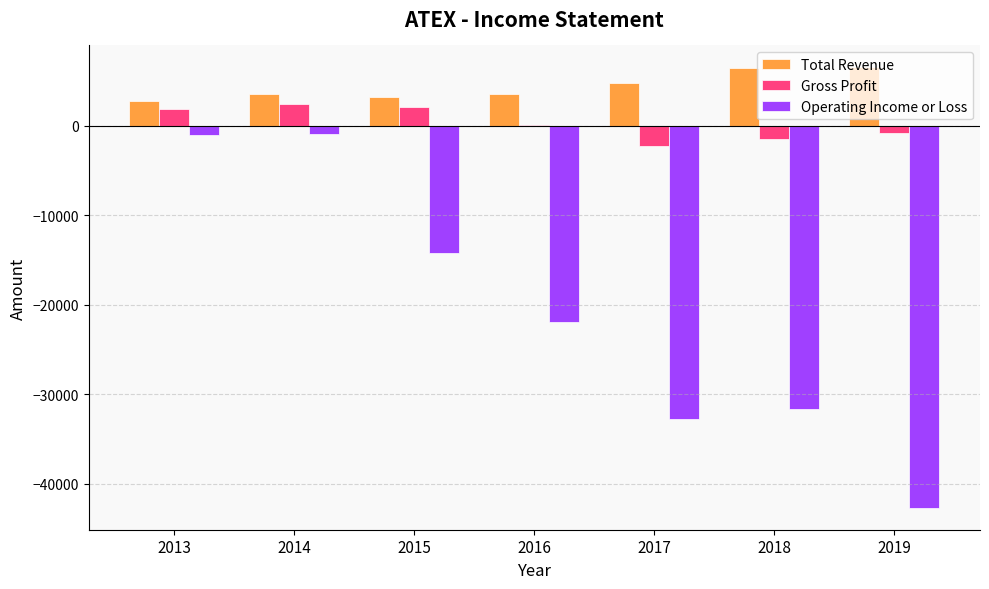

The value of Operating Income or Loss at 2016 is -21900. True or false?

True